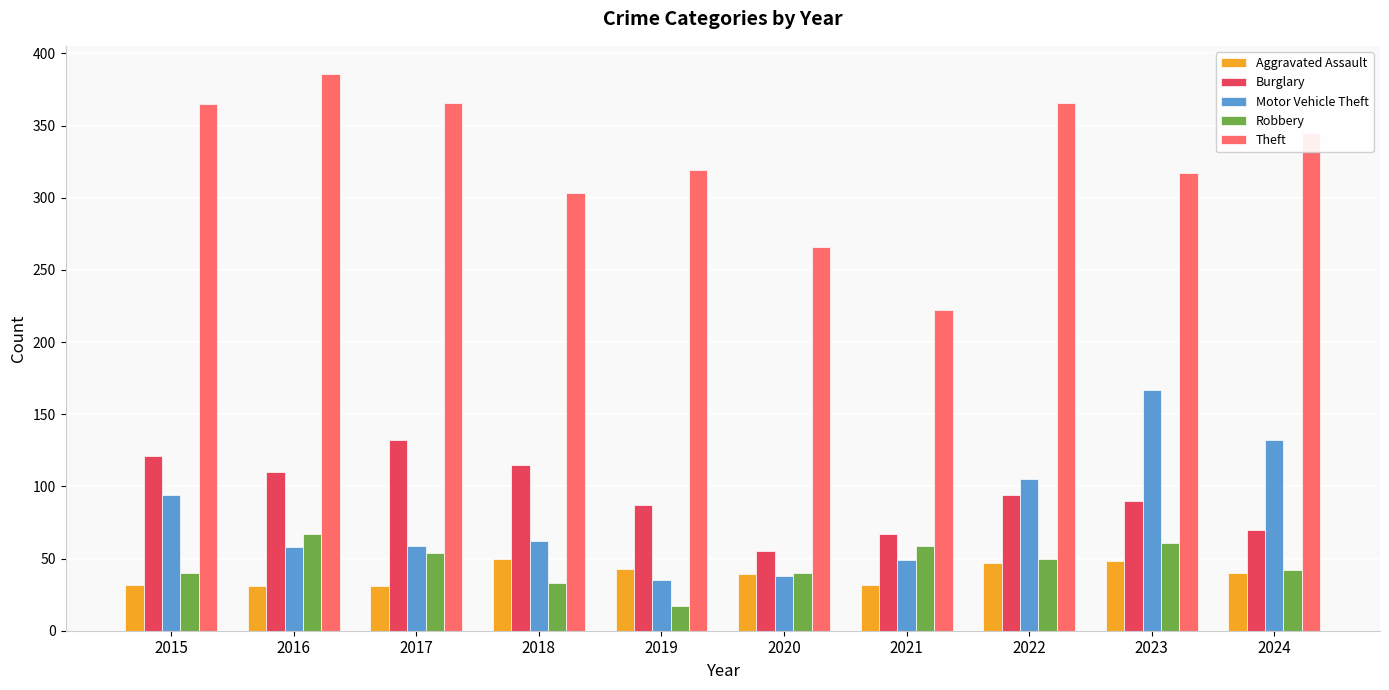

What value does the Aggravated Assault series have at 2019, to the nearest 10?

40